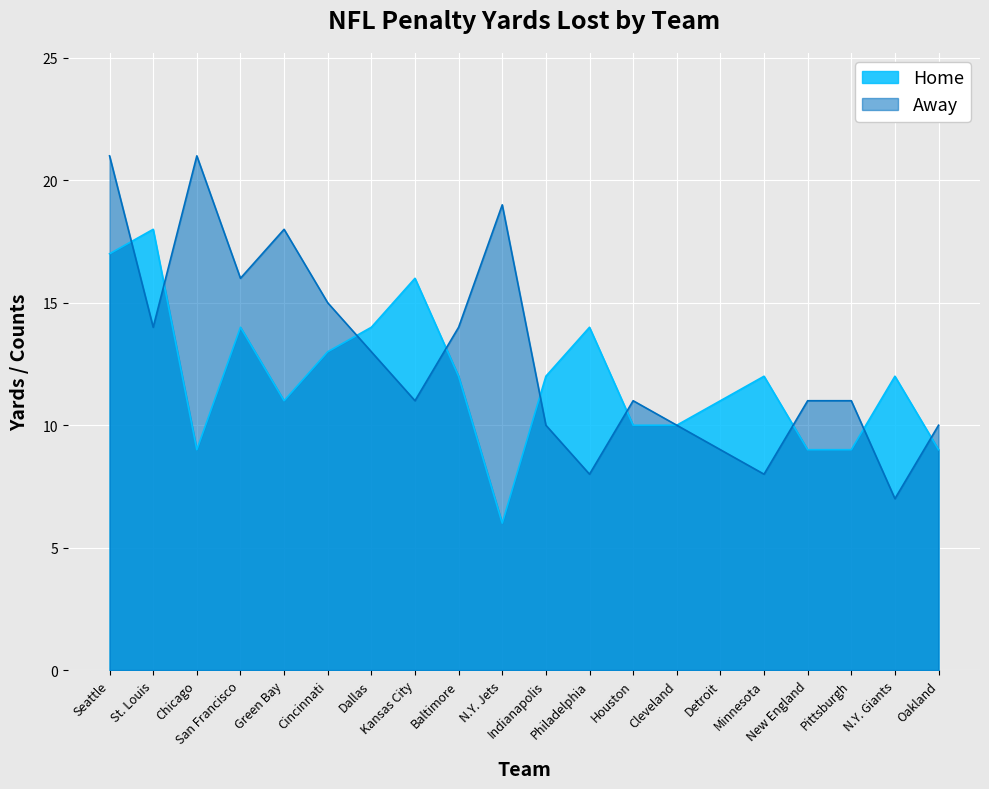

Between Houston and Minnesota, which series saw the biggest shift?

Away